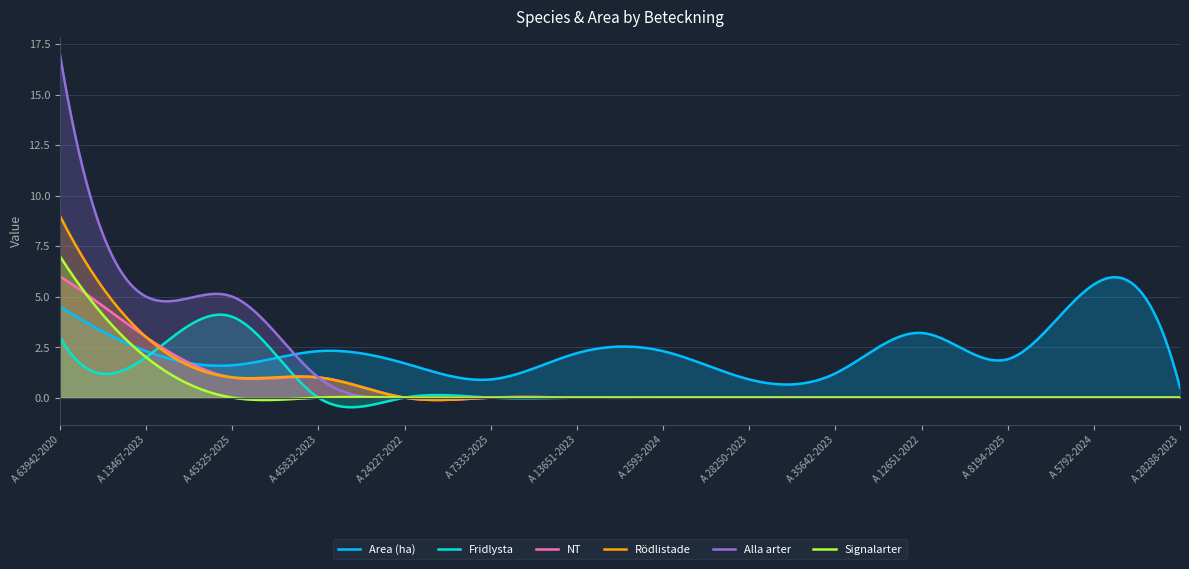

Rank the series at A 45832-2023 from lowest to highest value.

Fridlysta, Signalarter, NT, Rödlistade, Alla arter, Area (ha)